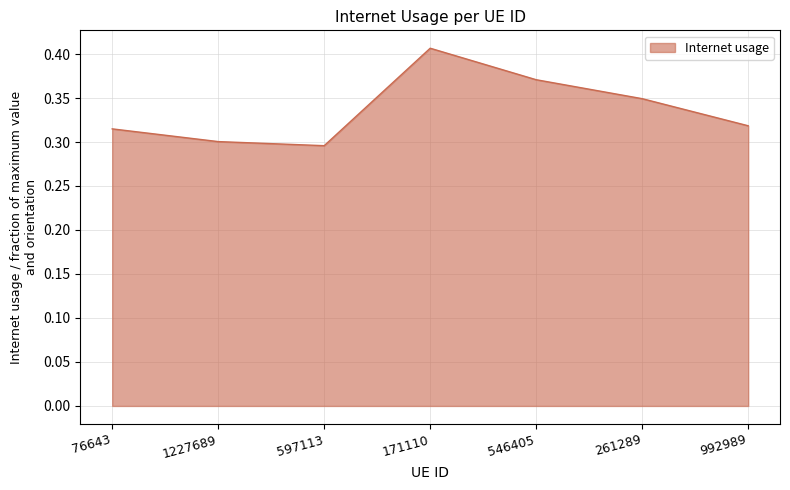

True or false: the data shows 0.1 at 171110.

False